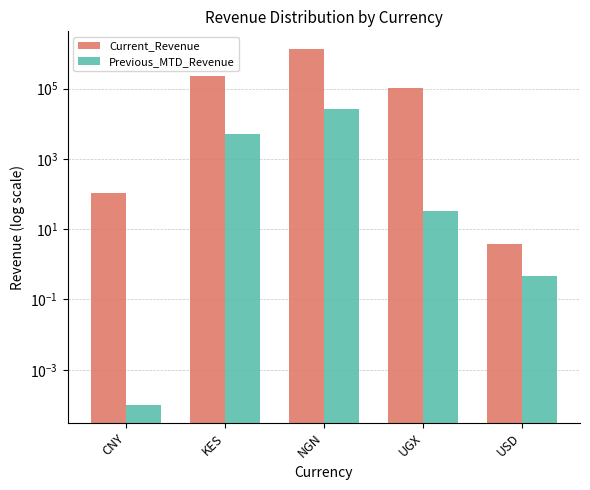

Where does the Current_Revenue series first go above 100991?

KES